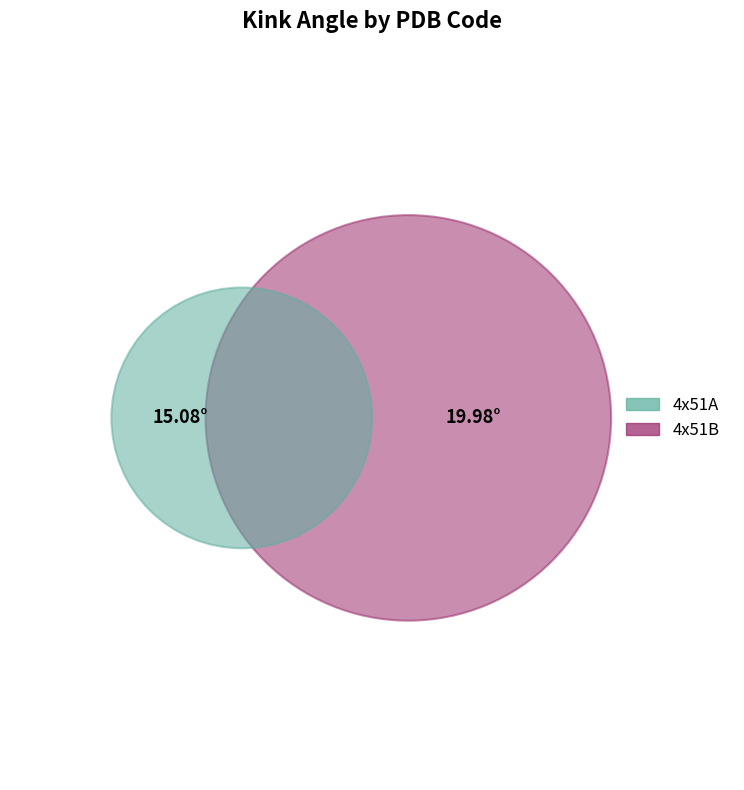

True or false: 4x51B accounts for 57% of the total.

True